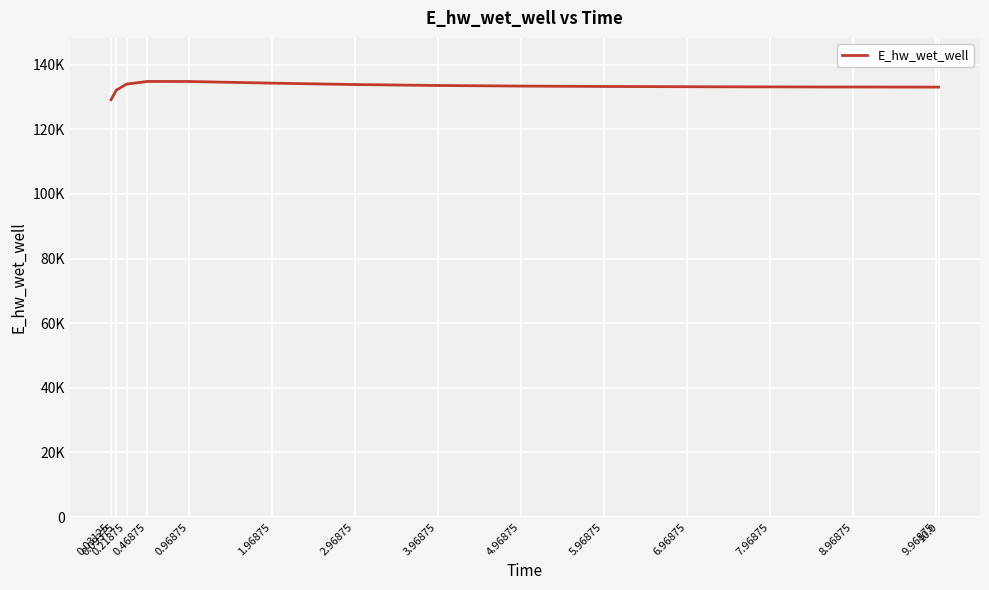

True or false: there are more than 0 points higher than both neighbors.

True